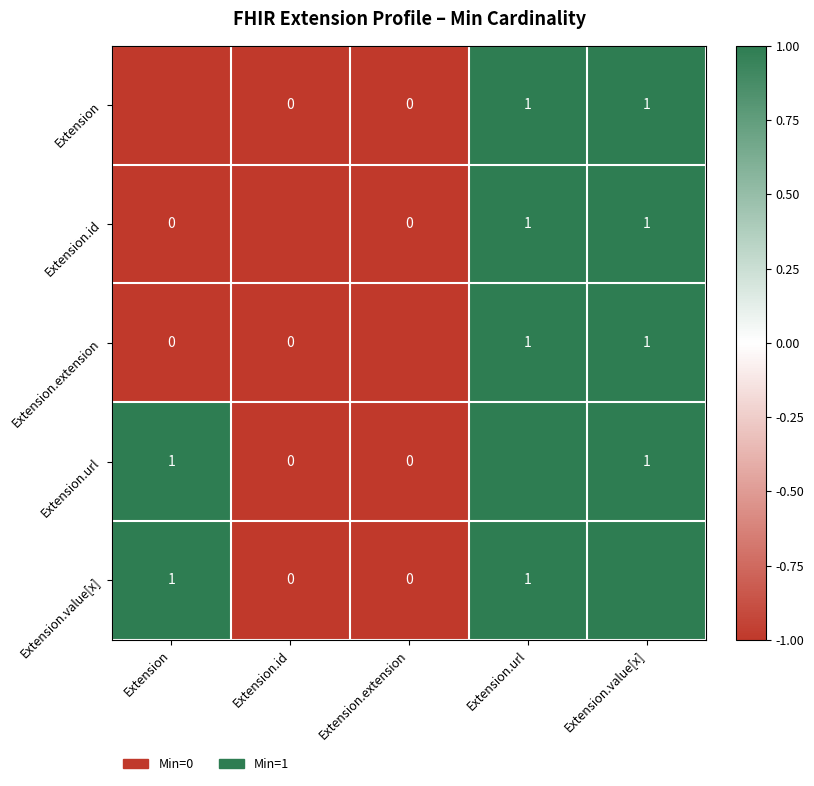

Is it true that Extension.extension equals 0 at Extension.value[x]?

False